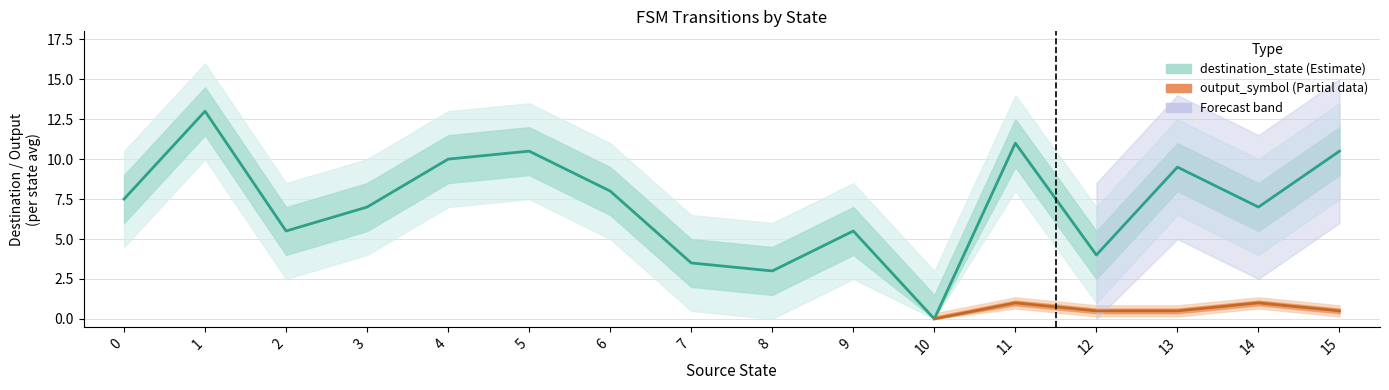

Which series changed the most between 2 and 30?

destination_state